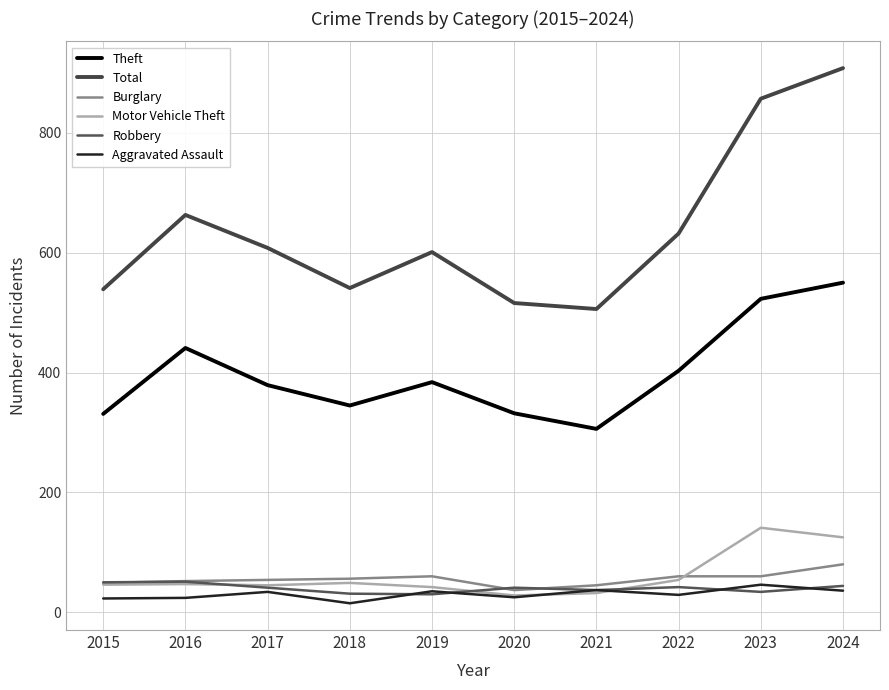

Is it true that Aggravated Assault equals 24 at 2016?

True